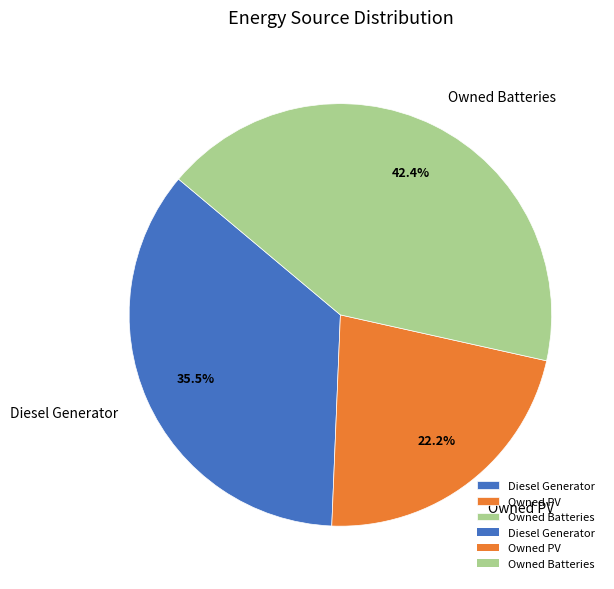

What is the ratio of the value at Owned Batteries to the value at Diesel Generator?

1.2